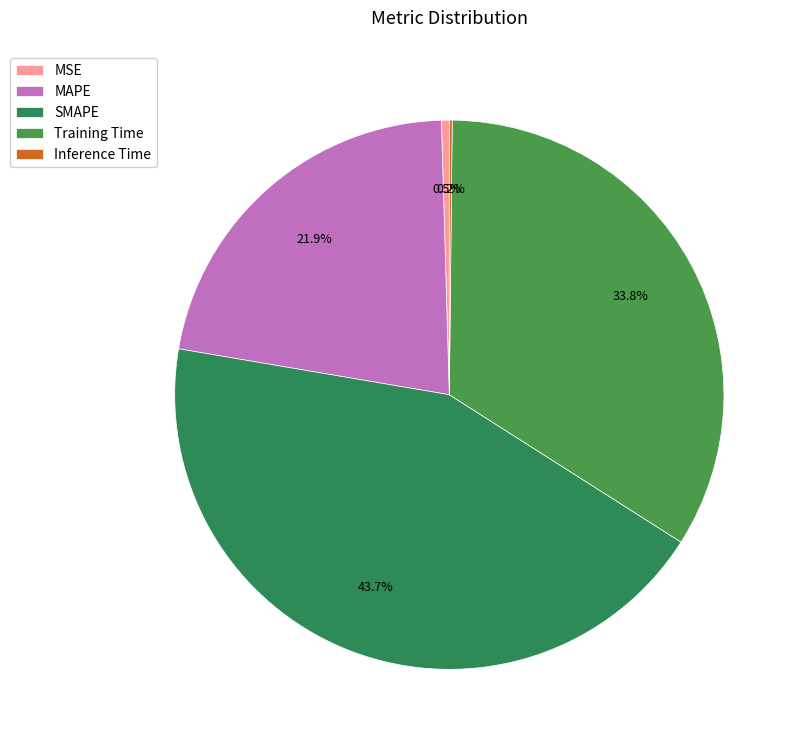

Is Training Time the majority of the pie?

No